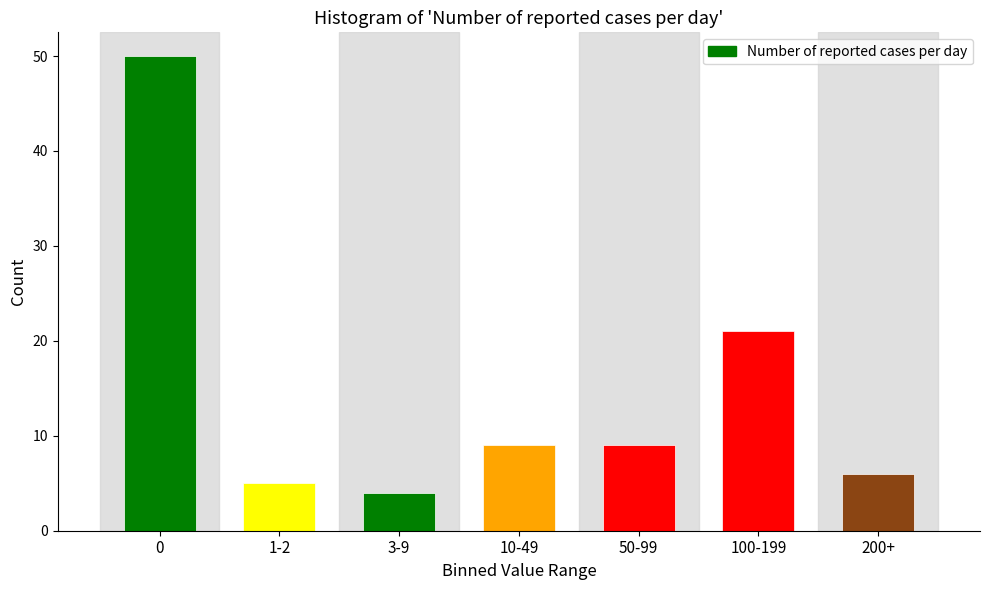

Reading left to right, what are all the values shown in this chart?

0=50	1-2=5	3-9=4	10-49=9	50-99=9	100-199=21	200+=6